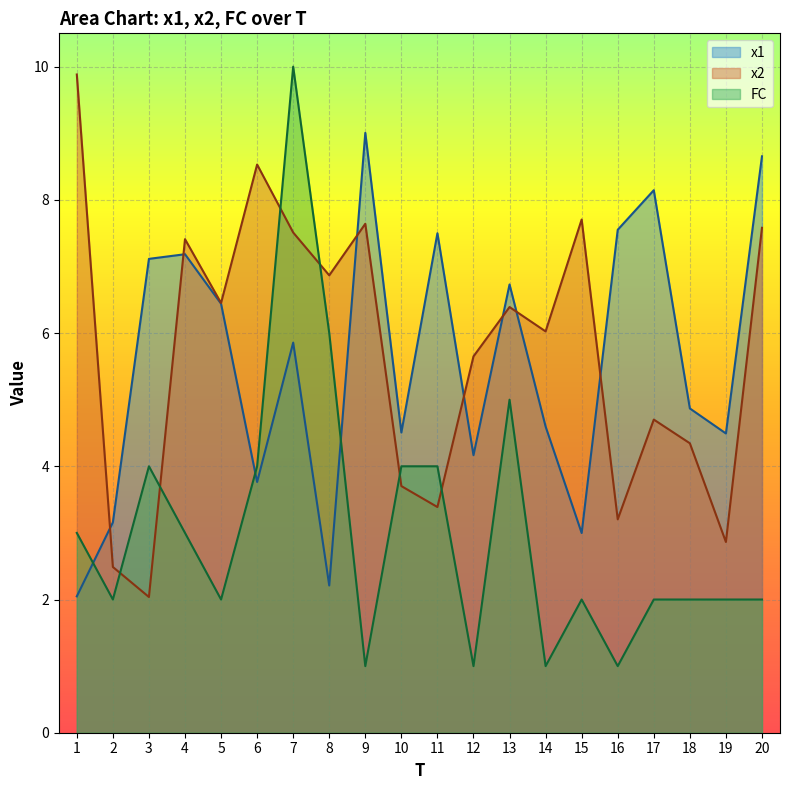

What is the value of the x2 point at the 10th from the left?

3.7